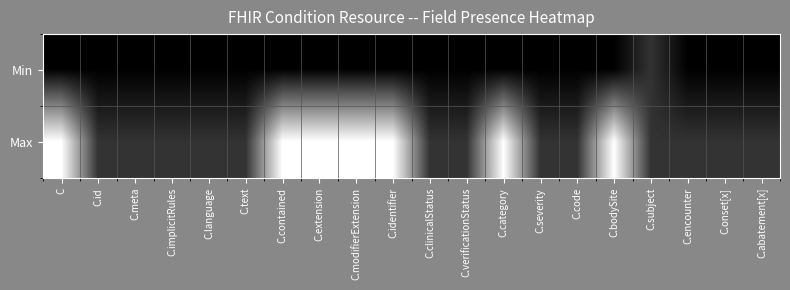

At how many categories does at least one series exceed 0?

20